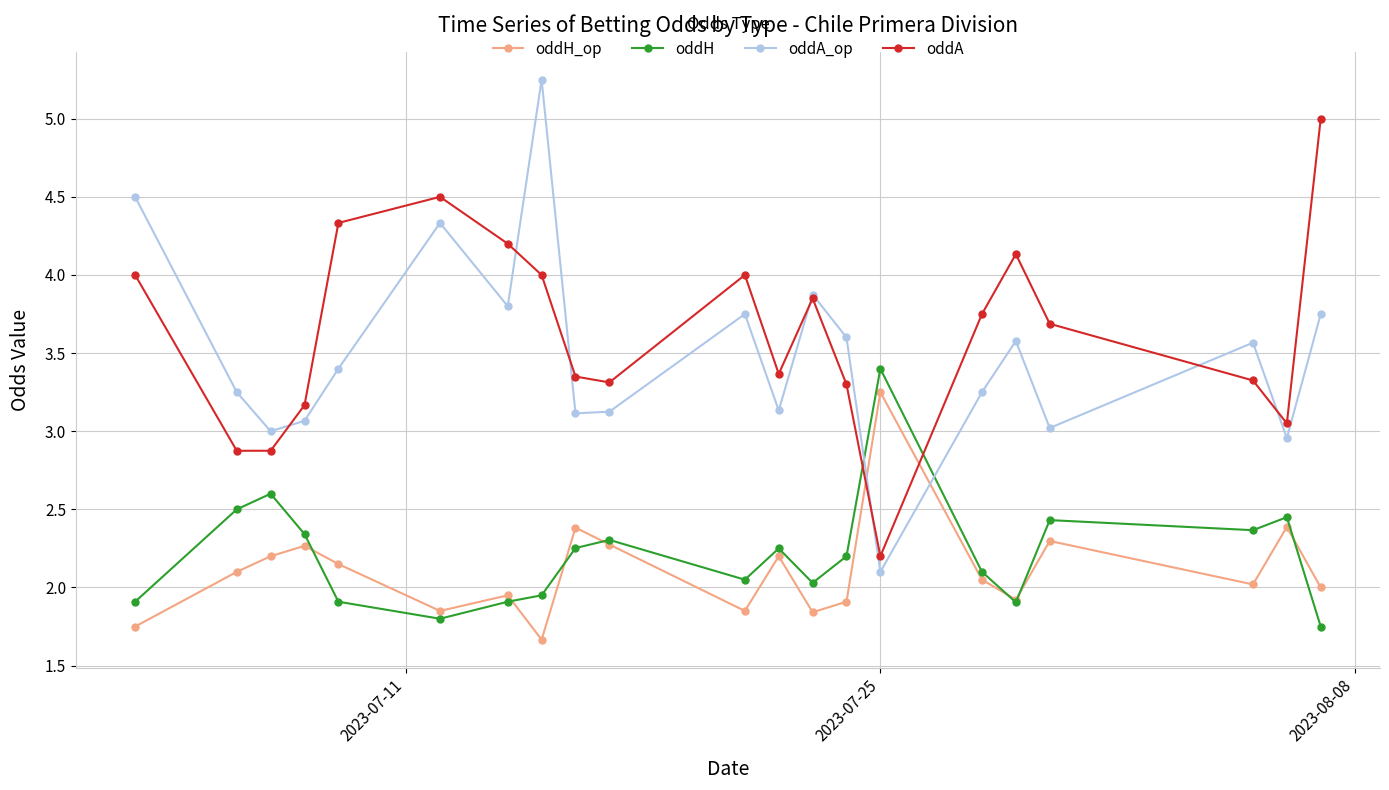

How many times do oddA and oddH cross each other?

2